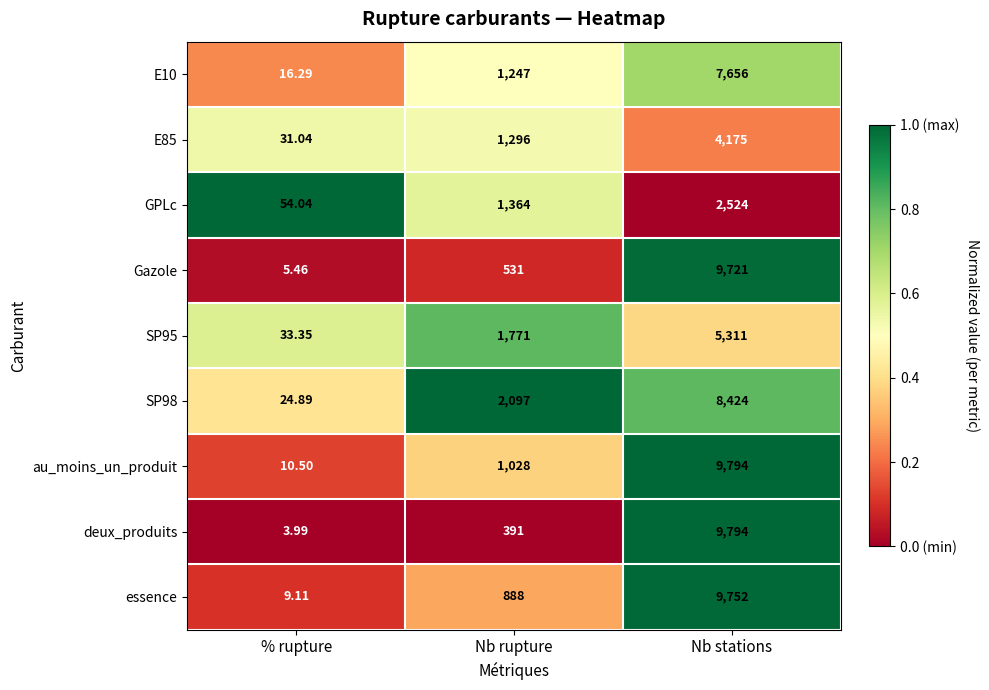

How many distinct data groups are displayed?

9